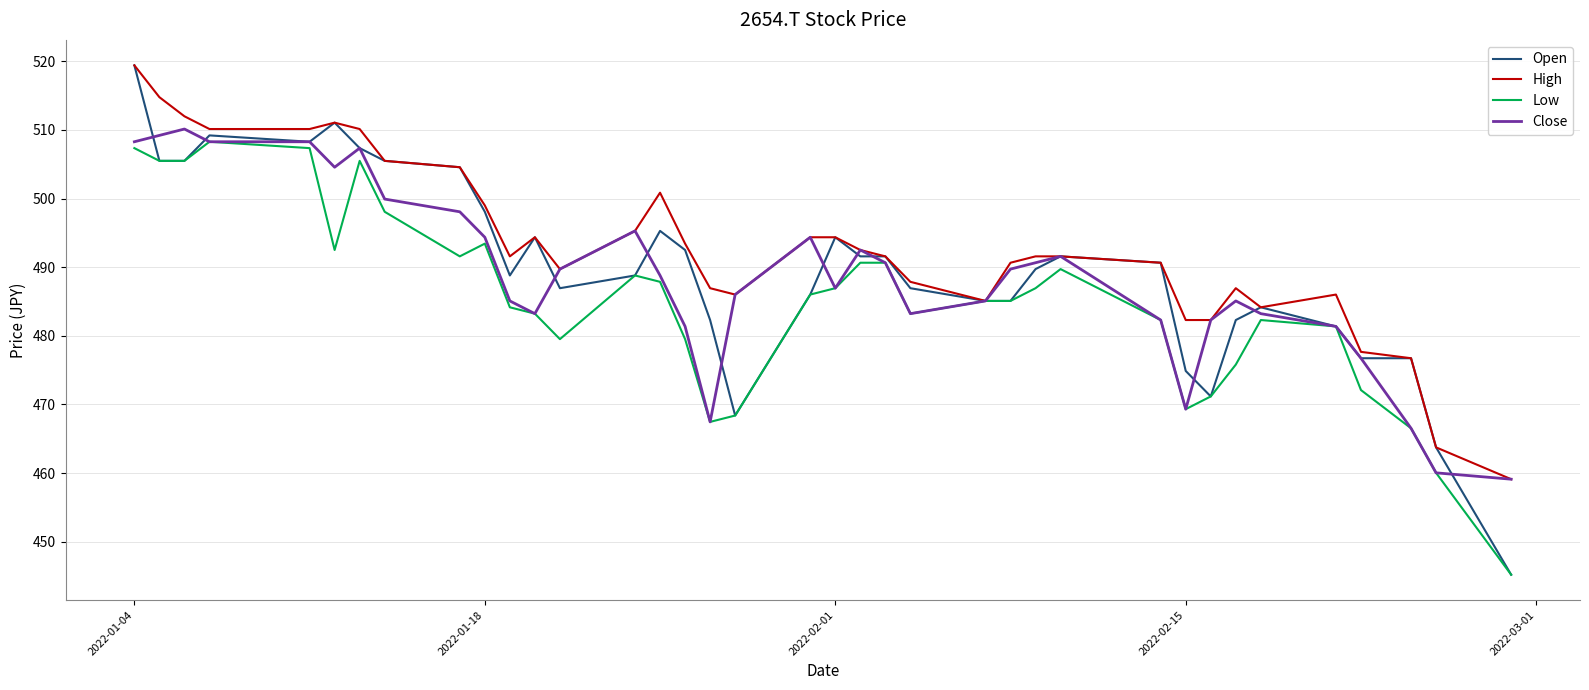

Which series has the largest range (max minus min)?

Open